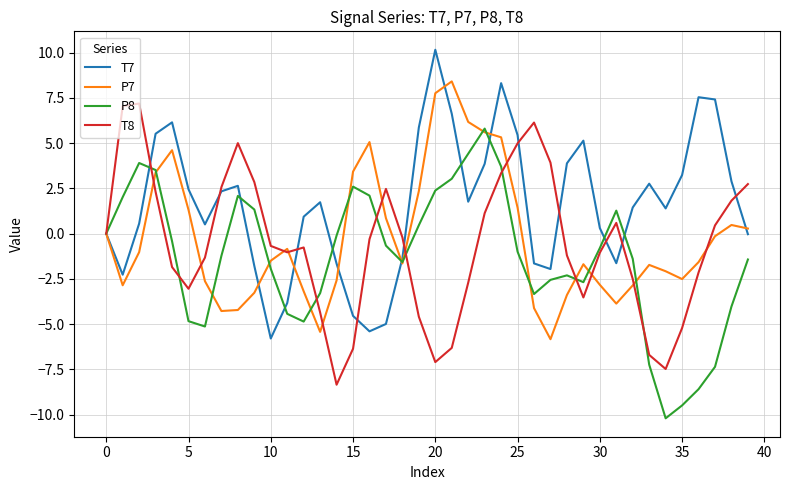

What is the greatest value displayed?

10.2